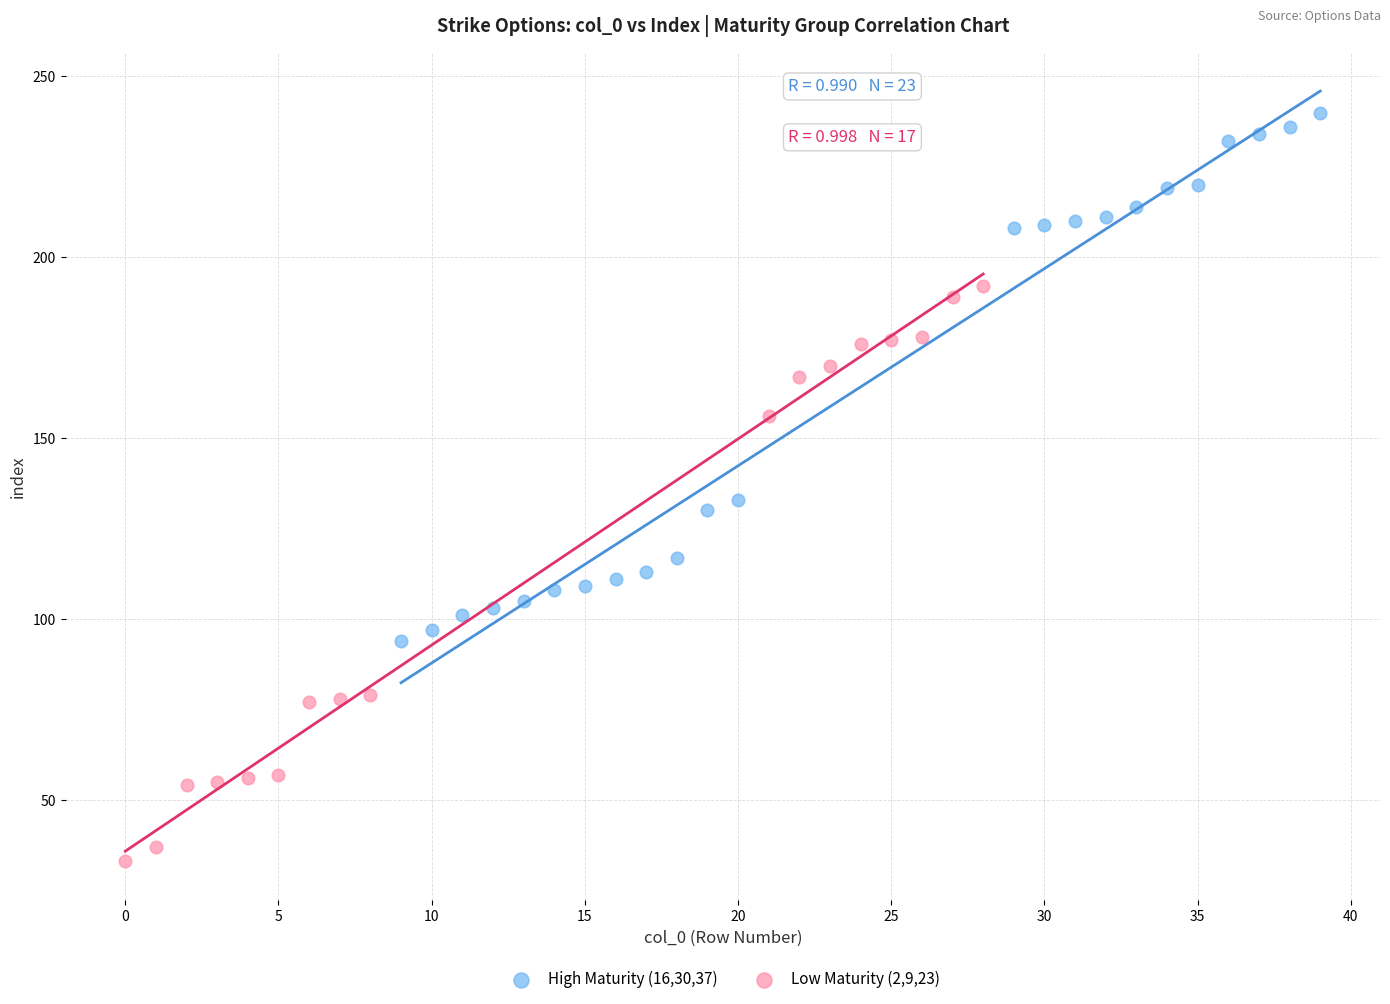

Which series reaches the minimum Y coordinate?

Low Maturity (2,9,23)